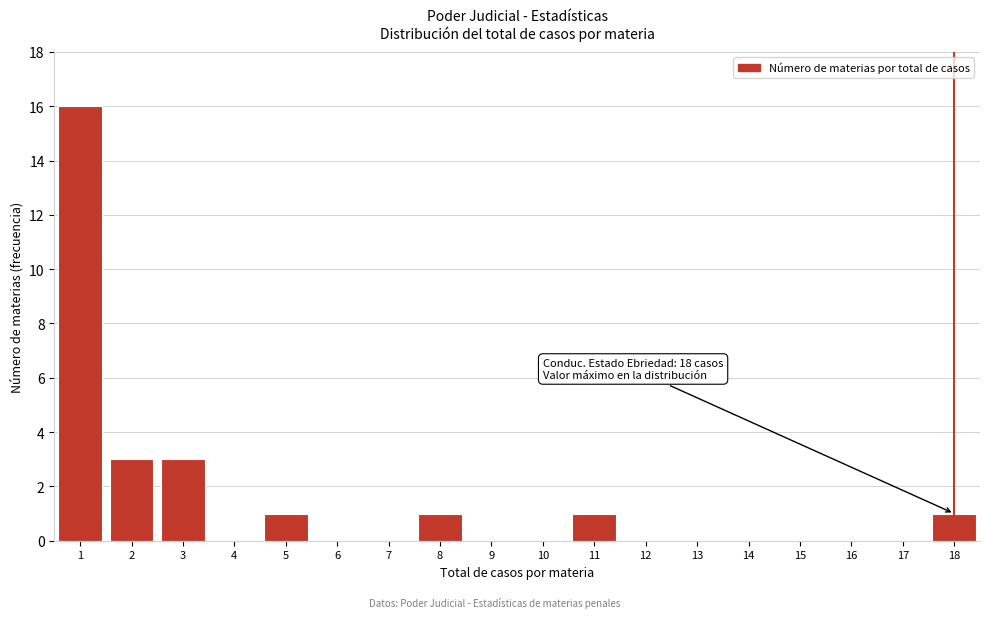

Reading left to right, extract all data points from this chart.

1=16	2=3	3=3	4=0	5=1	6=0	7=0	8=1	9=0	10=0	11=1	12=0	13=0	14=0	15=0	16=0	17=0	18=1